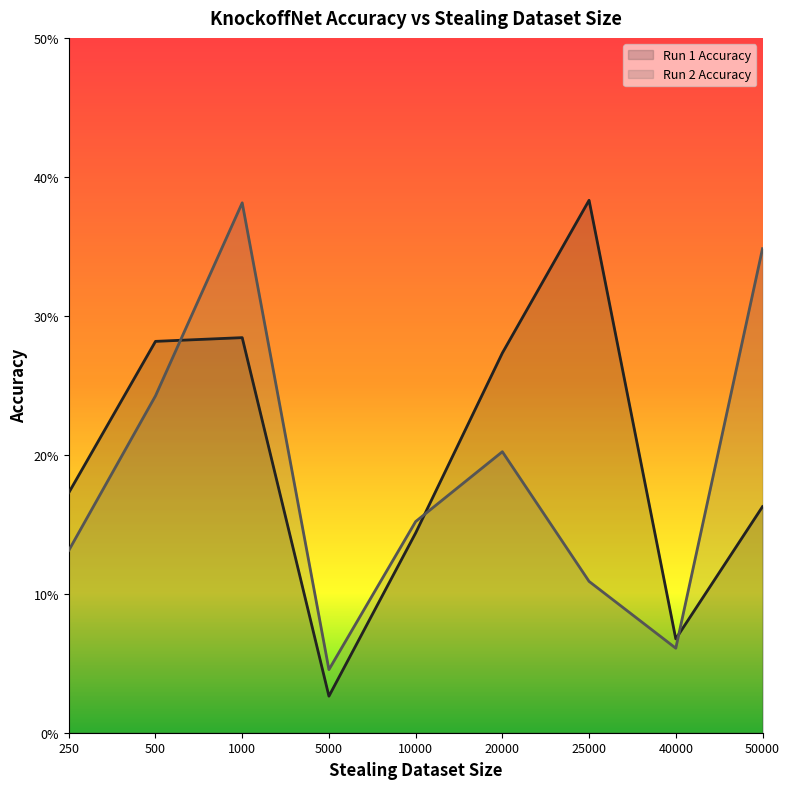

What is the difference between the Run 1 Accuracy (line) values at 20000 and 250?

0.1